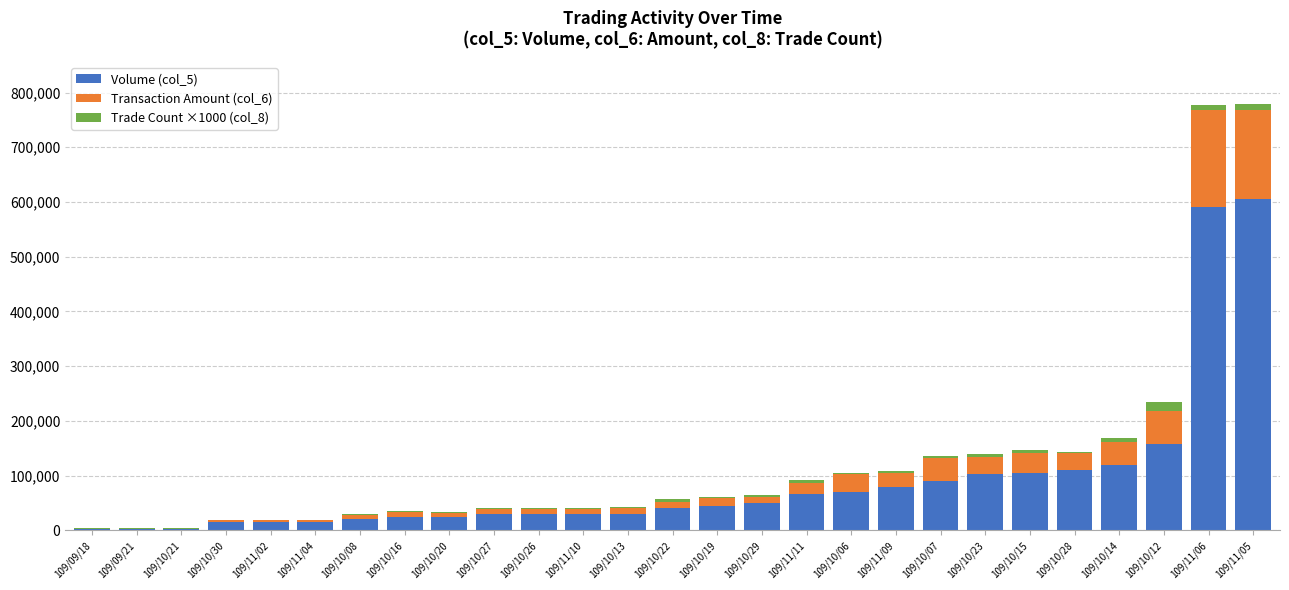

Which has a higher value, 109/10/07 or 109/11/09?

109/10/07